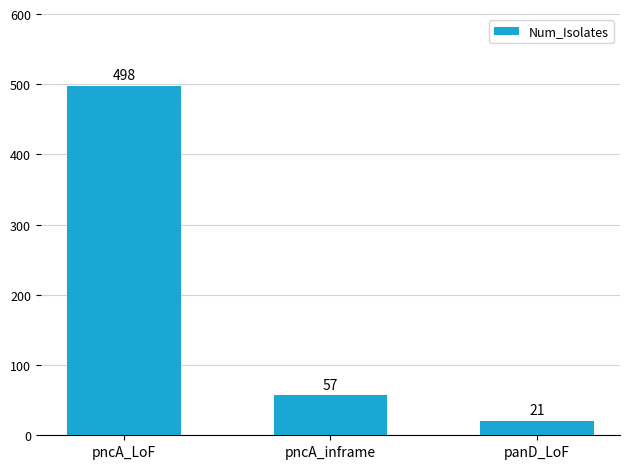

What is the greatest value displayed?

498